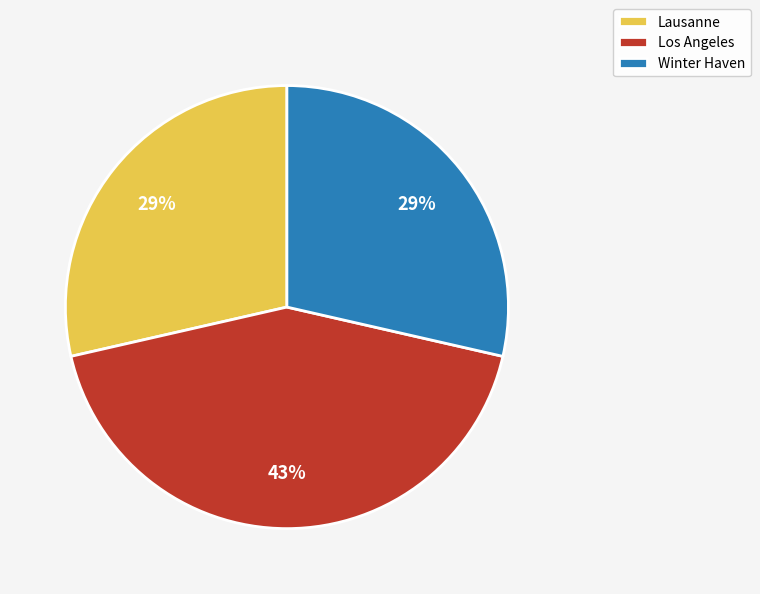

Count the number of slices in the pie.

3